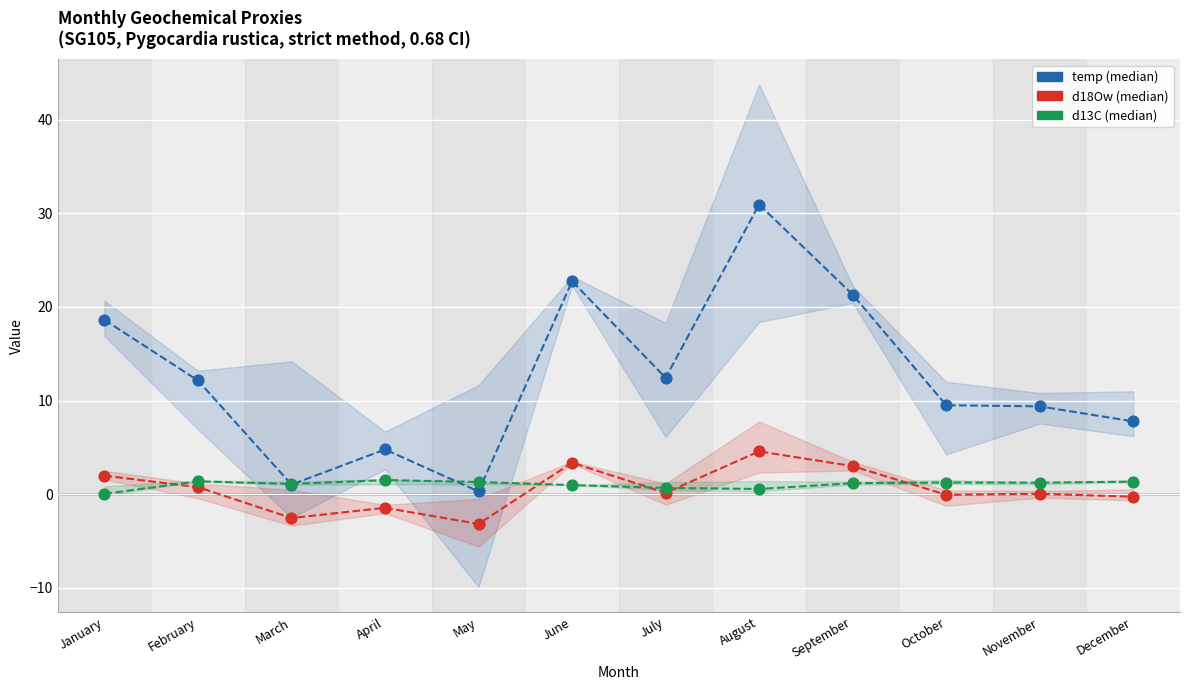

Which series has the largest total across all categories?

temp (median)